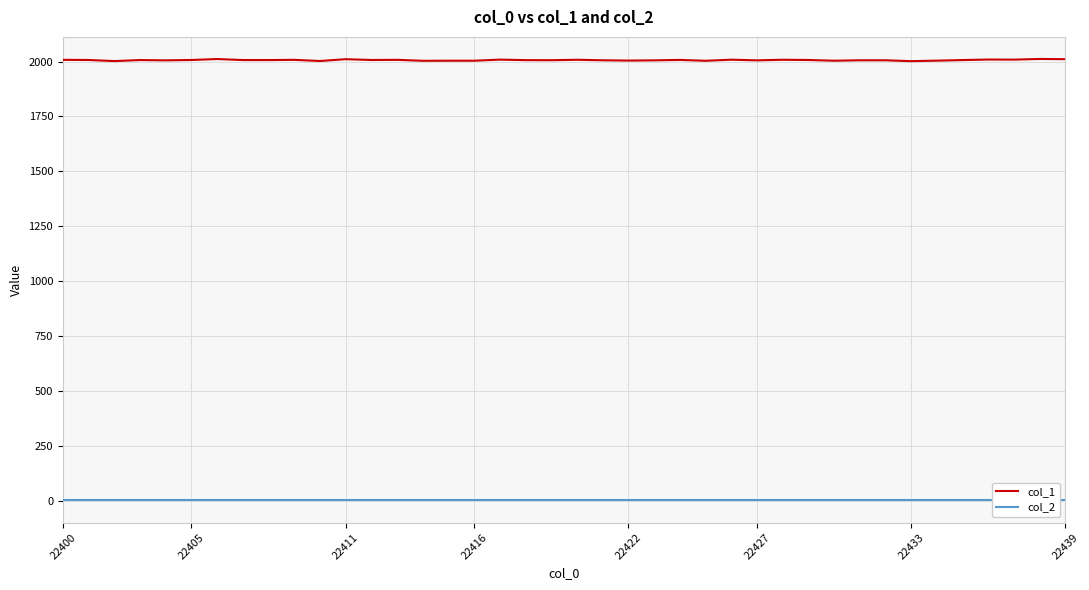

What is the difference between the second highest and minimum values in the col_1 series?

9.7